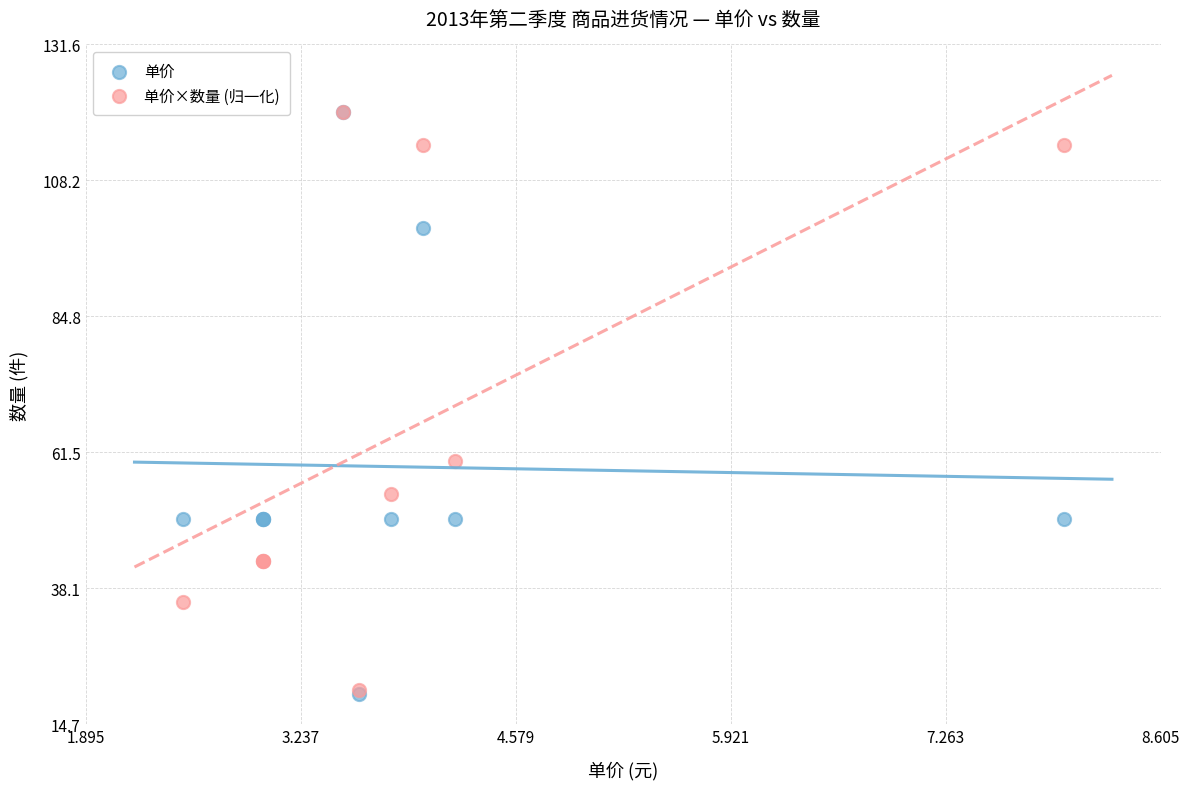

In the 单价 series, what Y value is closest to 70?

50.0